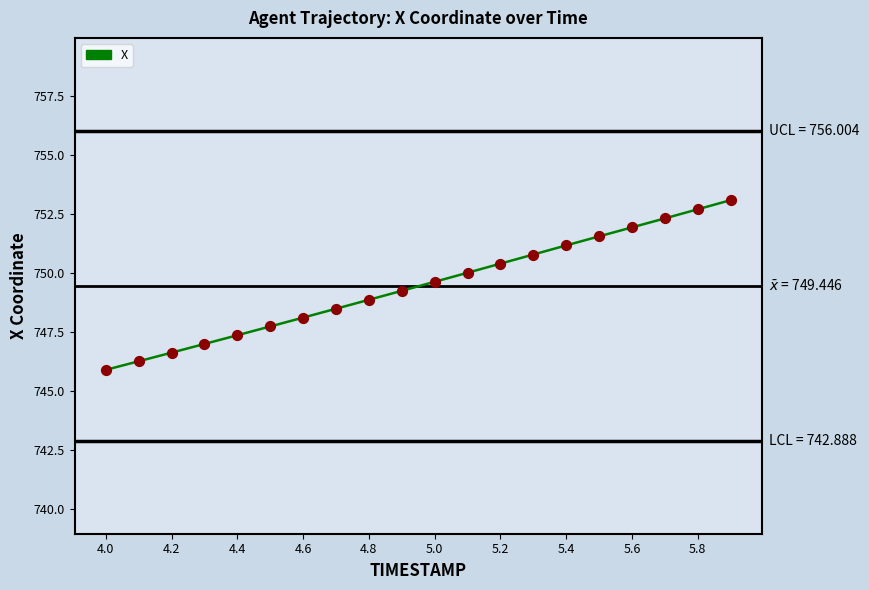

What is the difference between the maximum and minimum values?

7.2